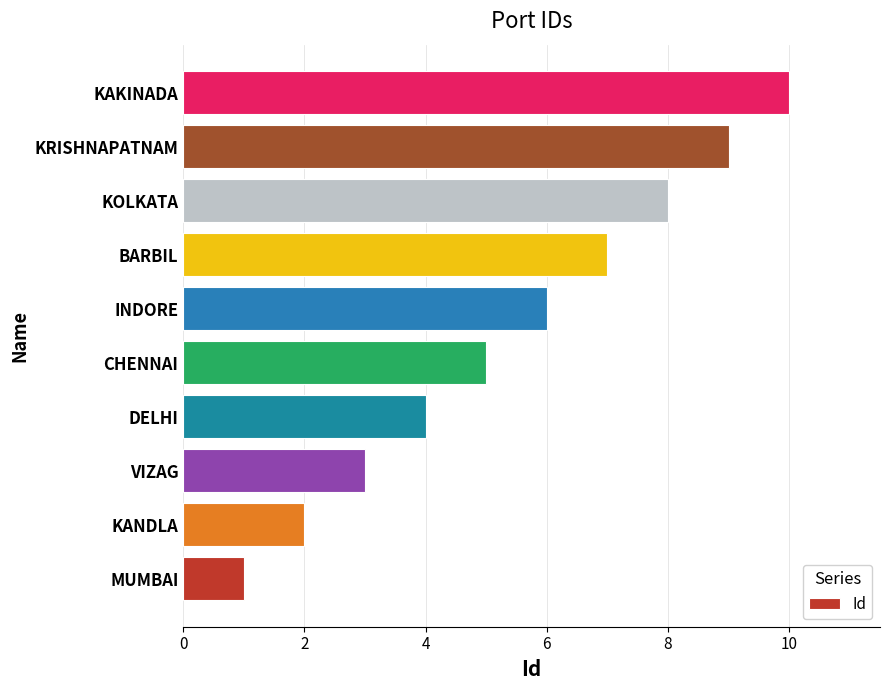

What is the sum of all values?

55